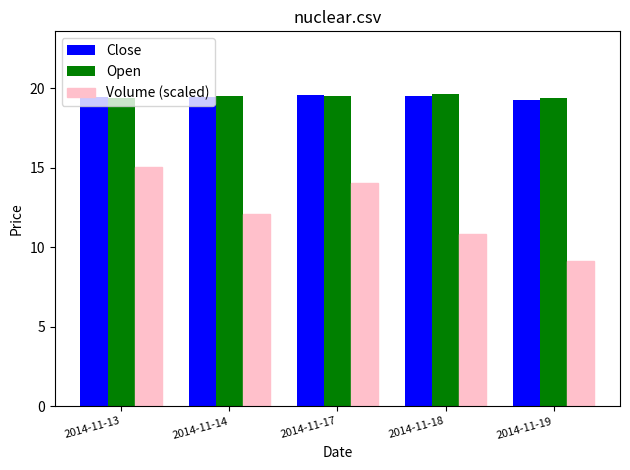

At how many categories does at least one series exceed 19?

5